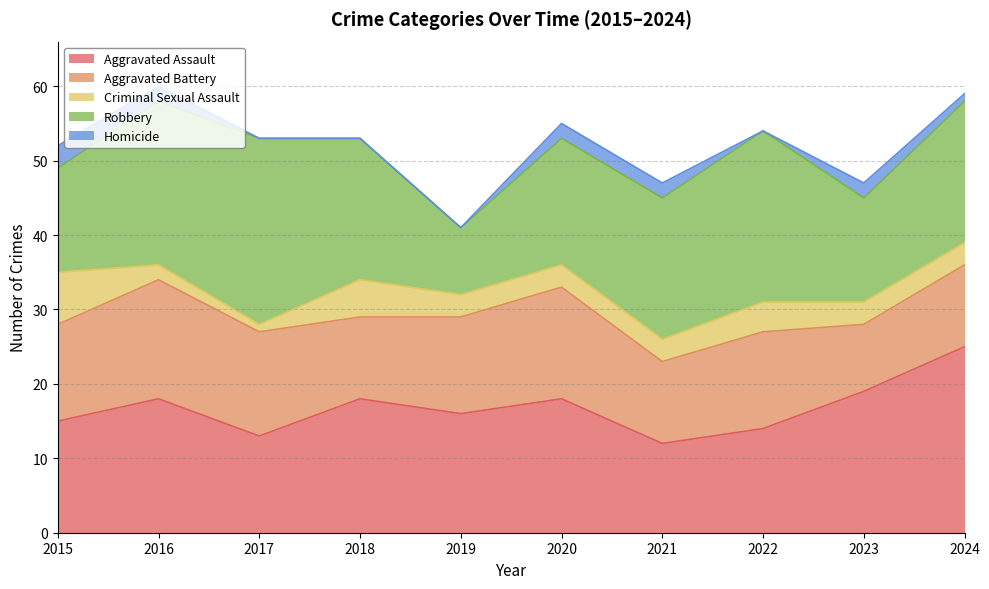

At which category is the sum across all series the highest?

2016